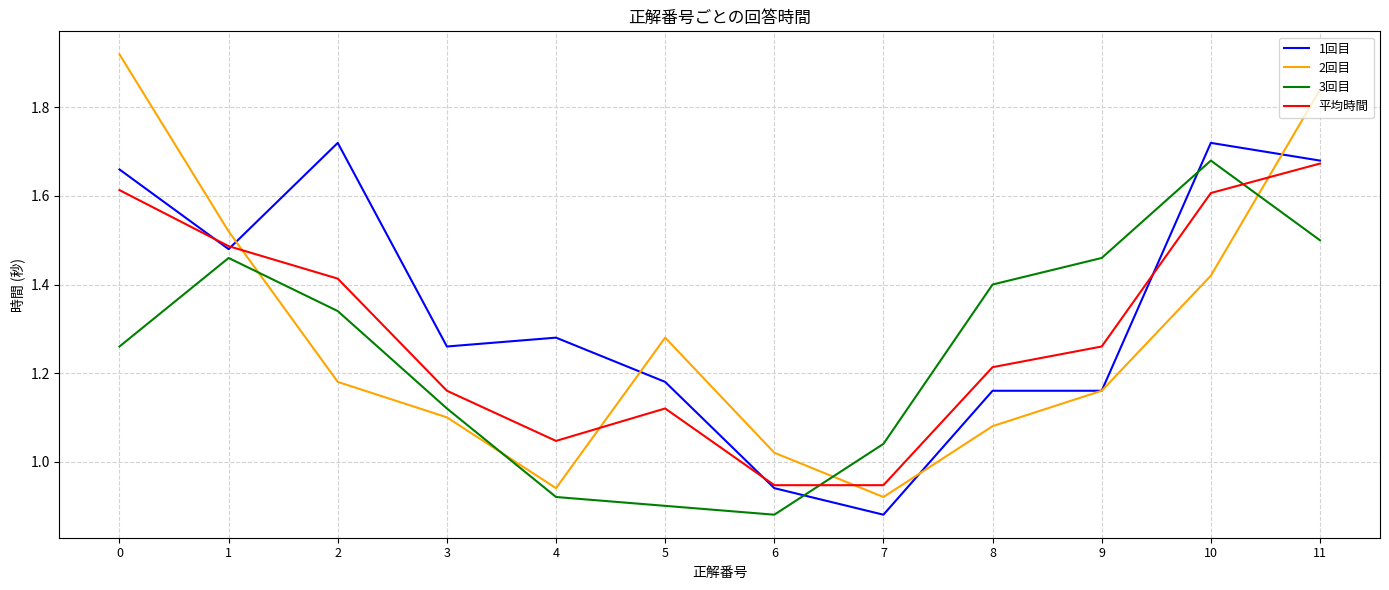

The 1回目 series shows 2.9 at 2. True or false?

False